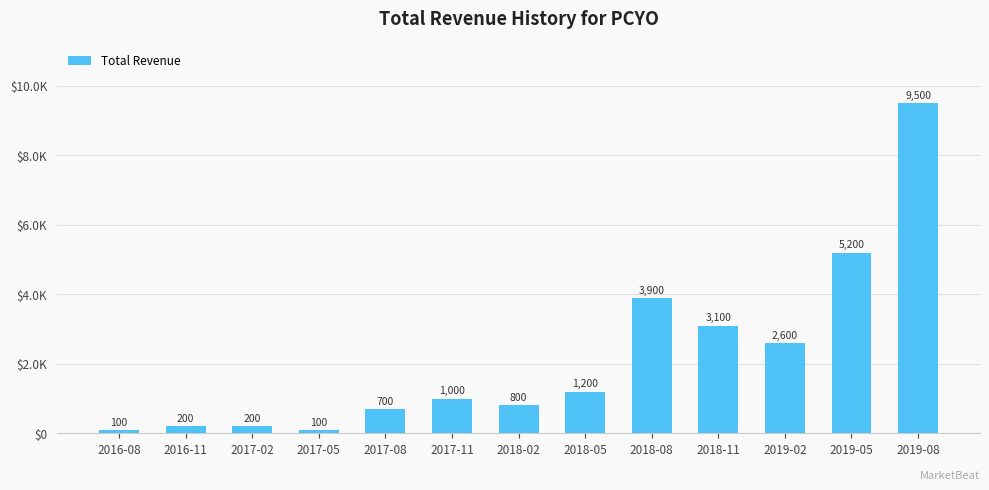

What is the average value?

2200